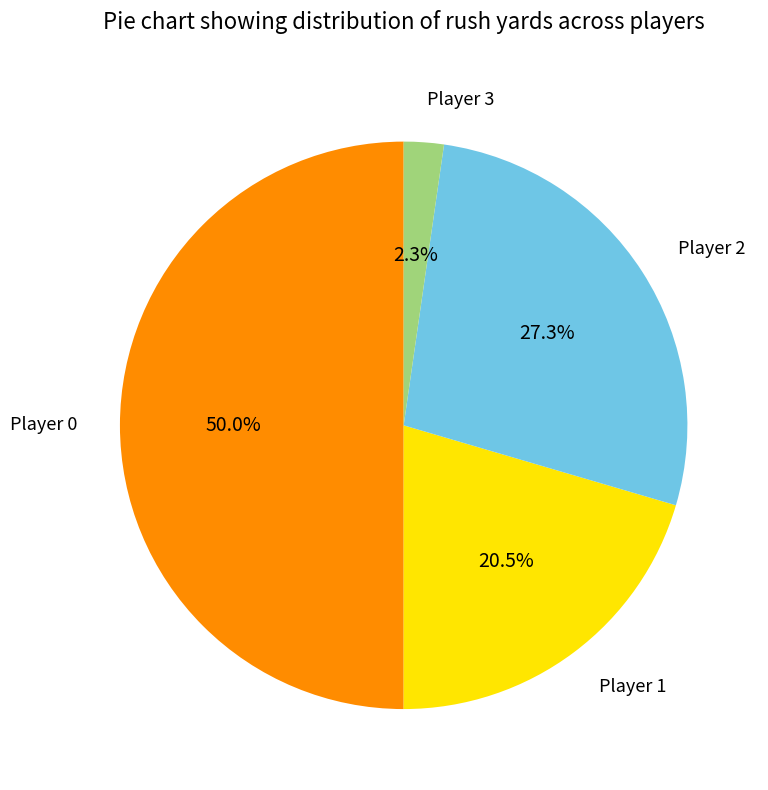

Rank the categories by value from highest to lowest.

Player 0, Player 2, Player 1, Player 3